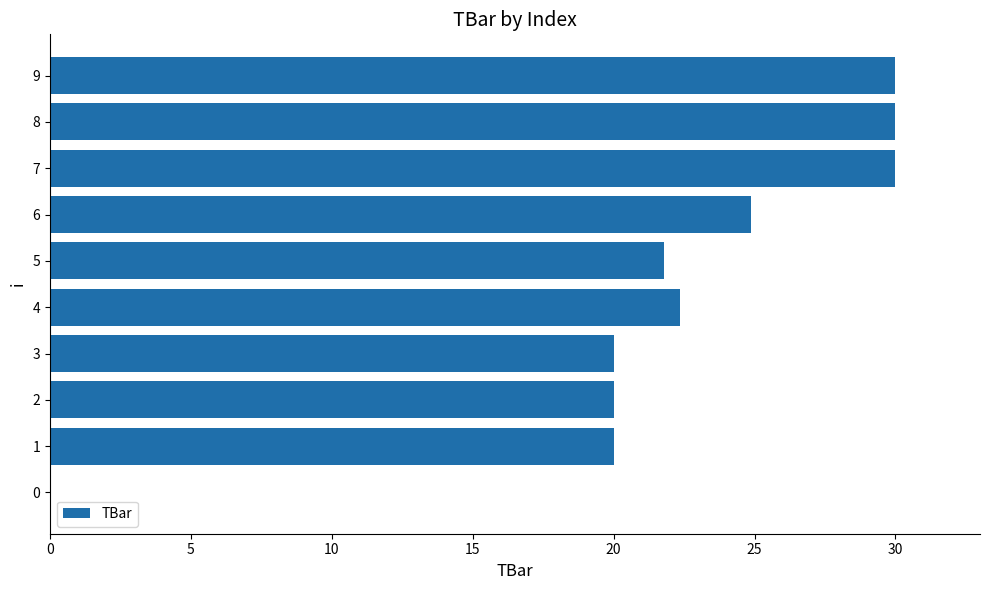

The chart shows a value of 24.9 at 6. True or false?

True